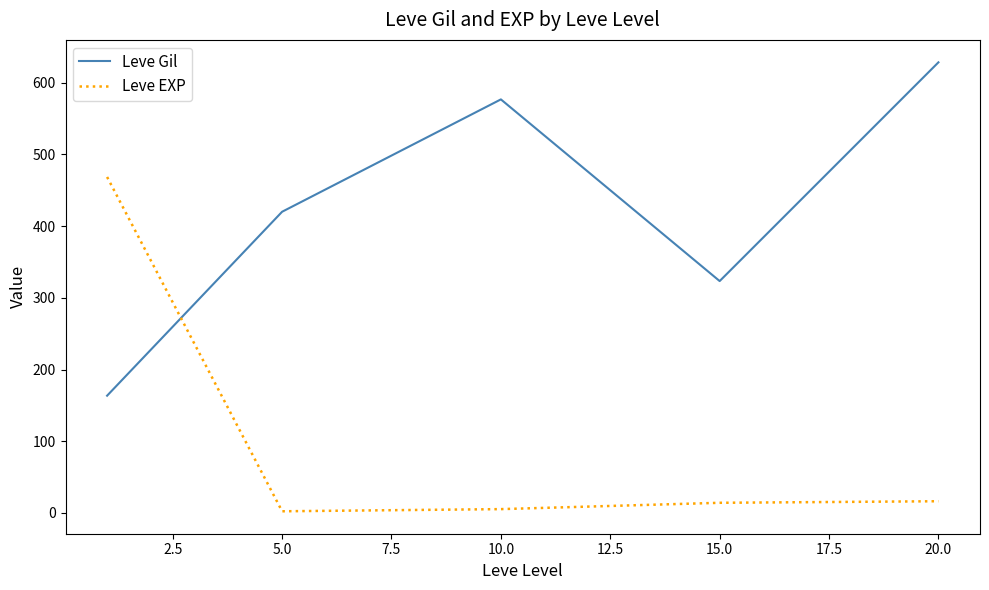

After their last crossing, which series has the higher values: Leve Gil or Leve EXP?

Leve Gil